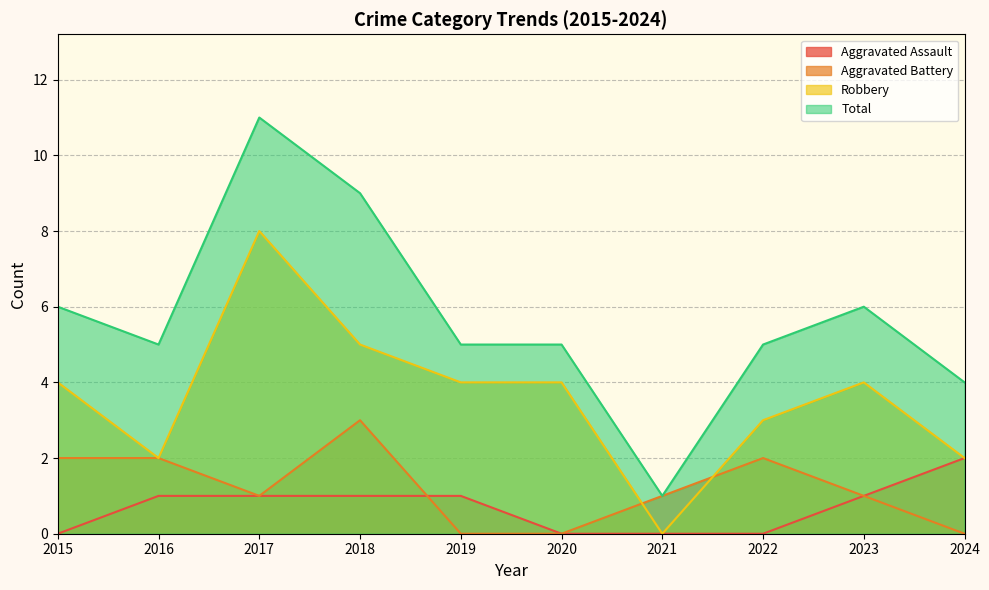

In Robbery, how many points are lower than both neighbors (excluding endpoints)?

2